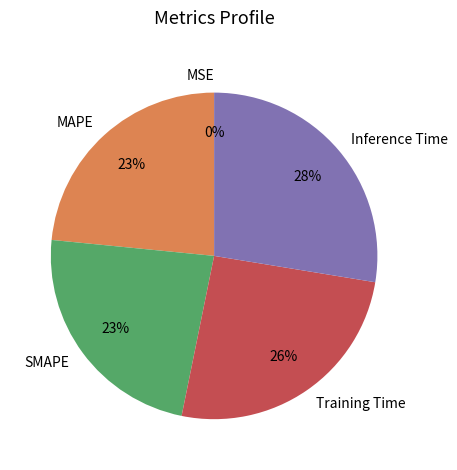

True or false: Training Time accounts for 26% of the total.

True